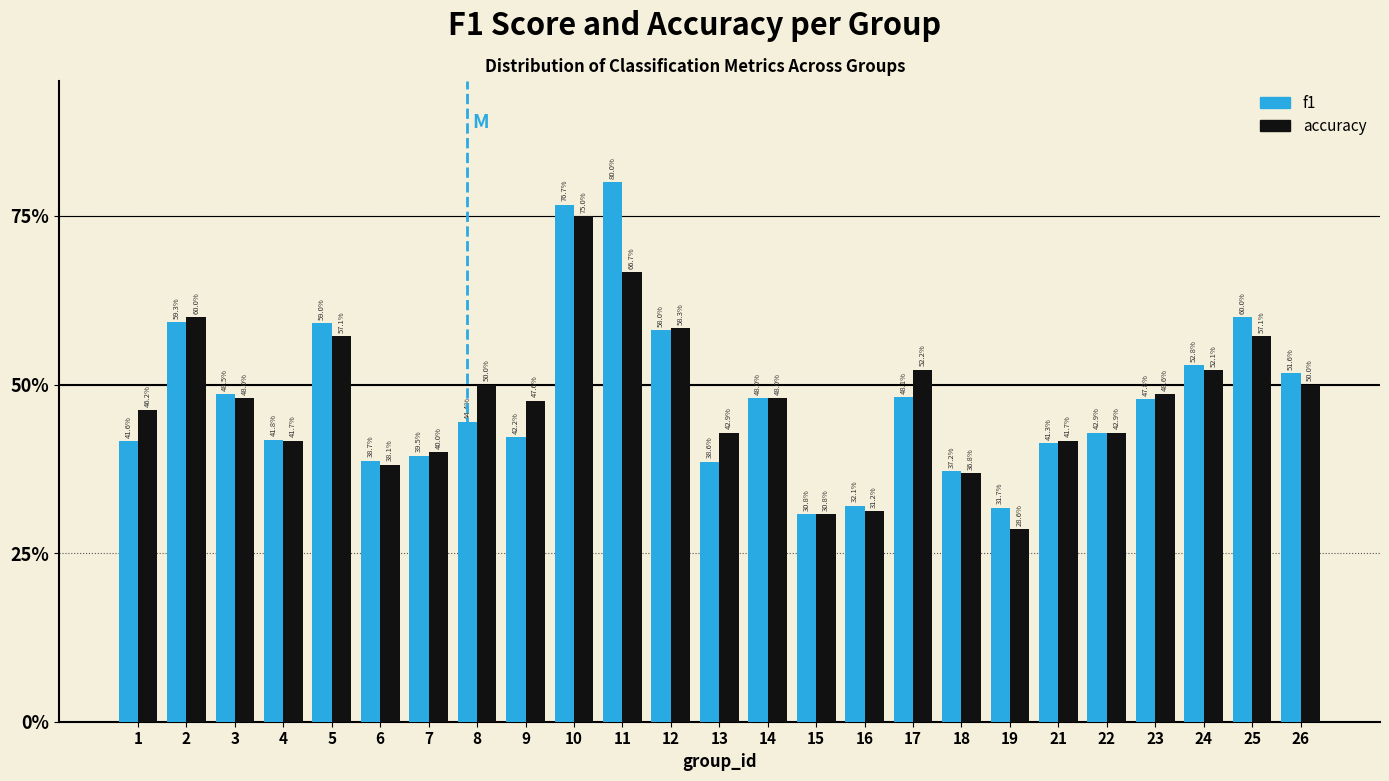

Are the bars horizontal?

No